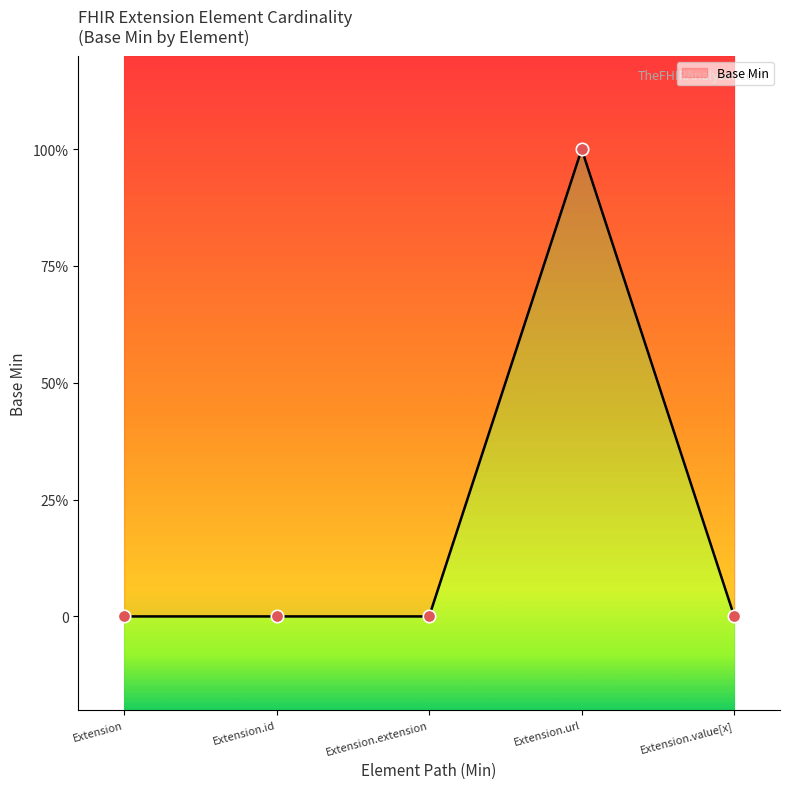

Which has a higher value, Extension.value[x] or Extension.extension?

Extension.value[x]